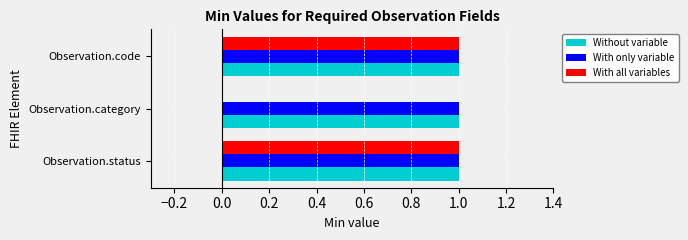

Which series changed the most between Observation.status and Observation.category?

With all variables